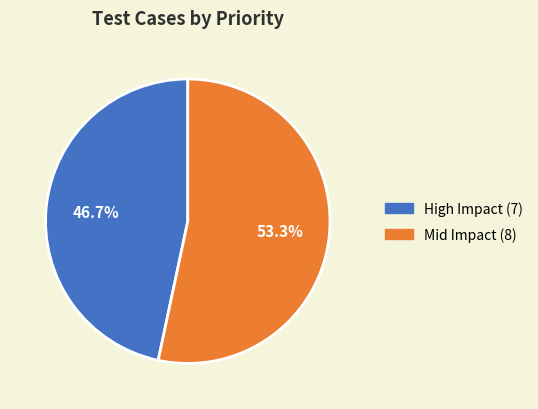

Is there any slice that represents more than half of the pie?

Yes